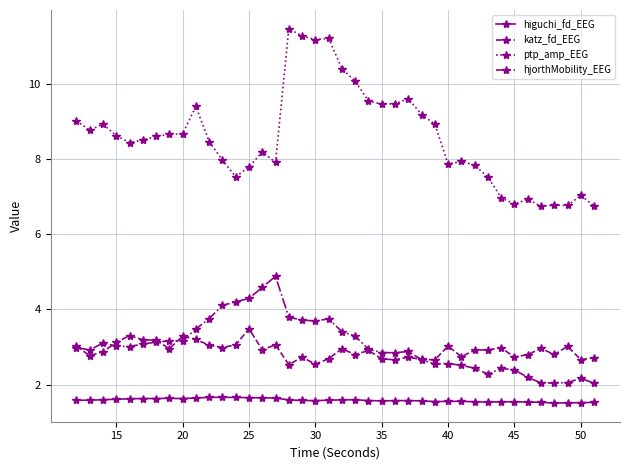

Which series has the widest spread of values?

ptp_amp_EEG